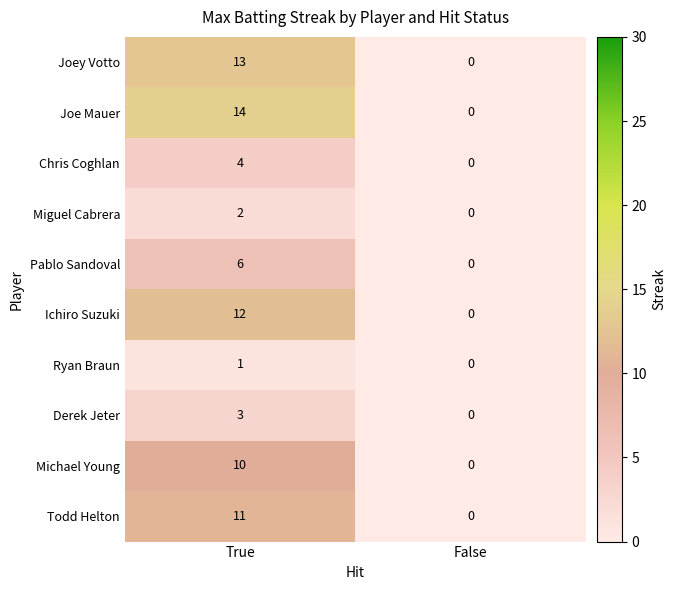

What is the total value across all series at True?

76